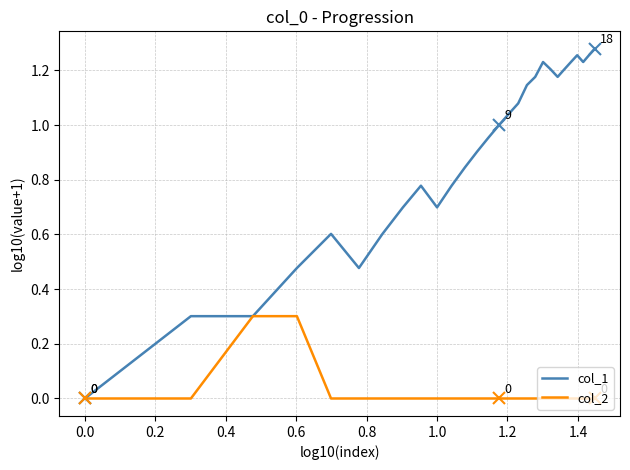

List the series in order of their peak value, highest first.

col_1, col_2